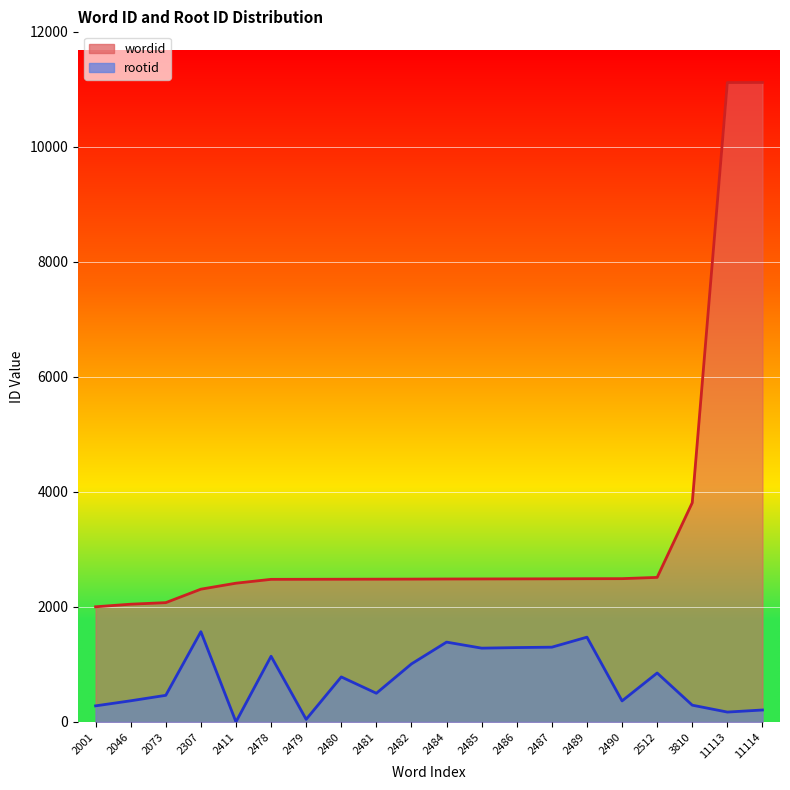

The value of rootid at 2001 is 279. True or false?

True